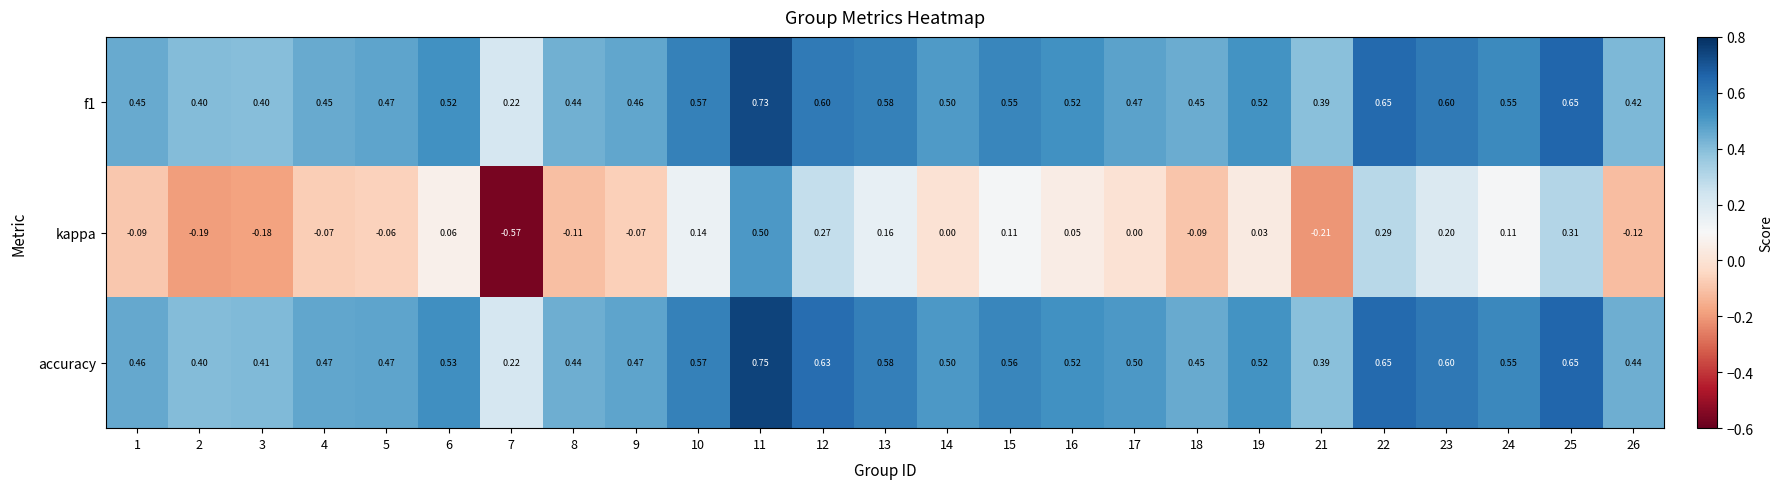

Which series changed the most between 3 and 6?

kappa